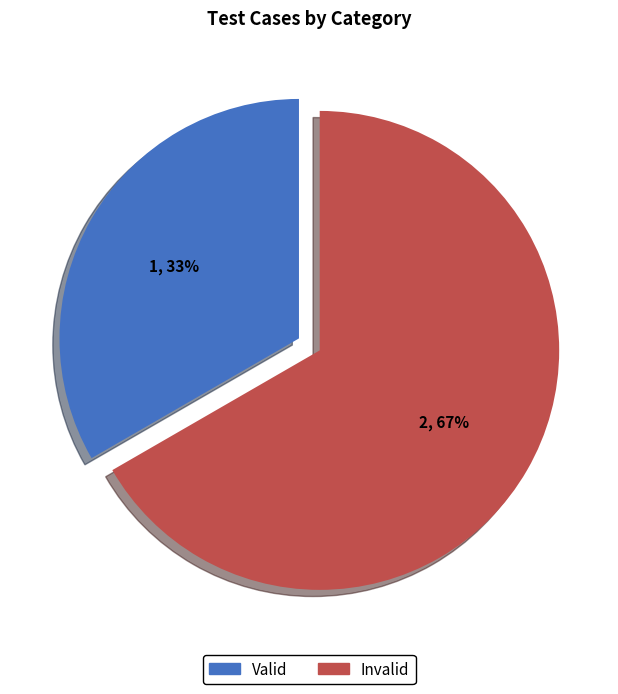

To the nearest percent, what portion does Valid represent?

33%